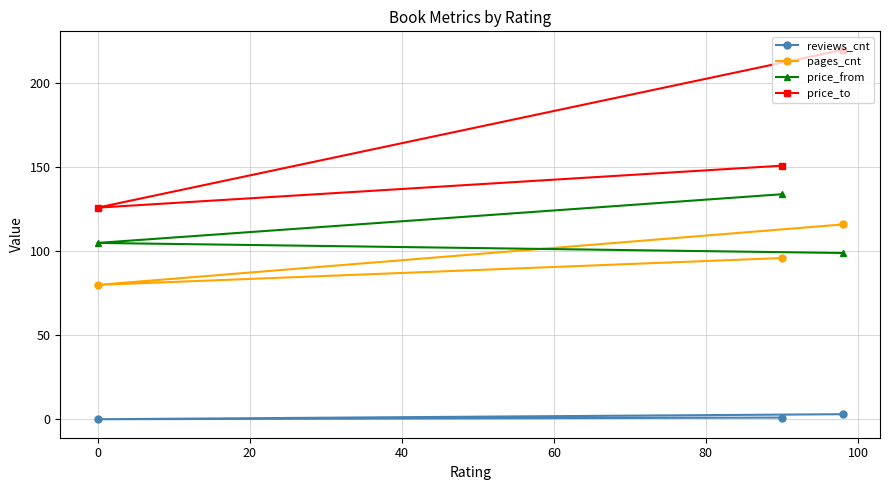

The price_from series shows 143 at 0. True or false?

False